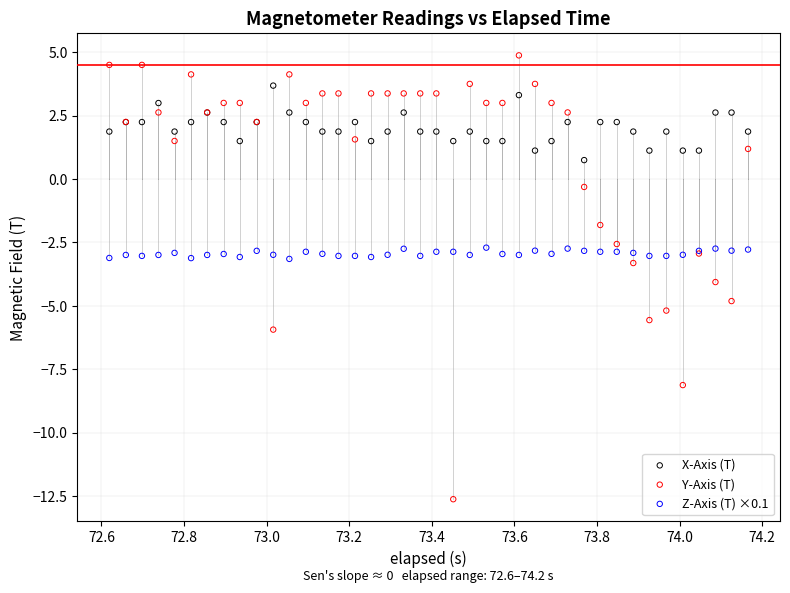

Which series contains the lowest Y value?

Y-Axis (T)